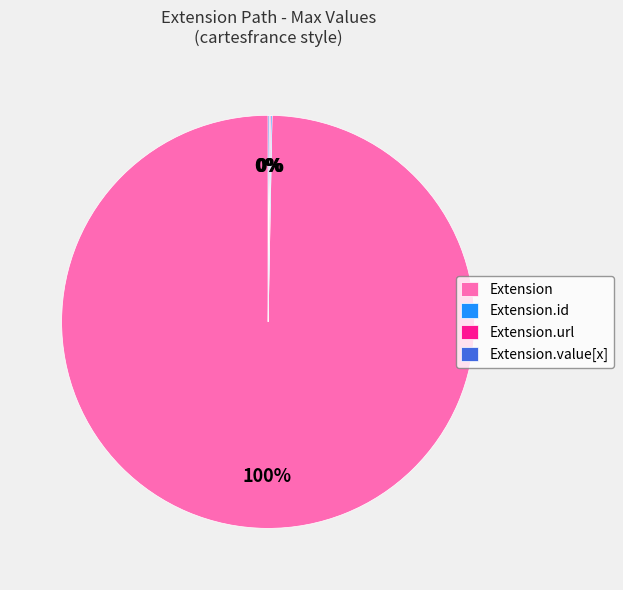

Does any single category account for the majority?

Yes